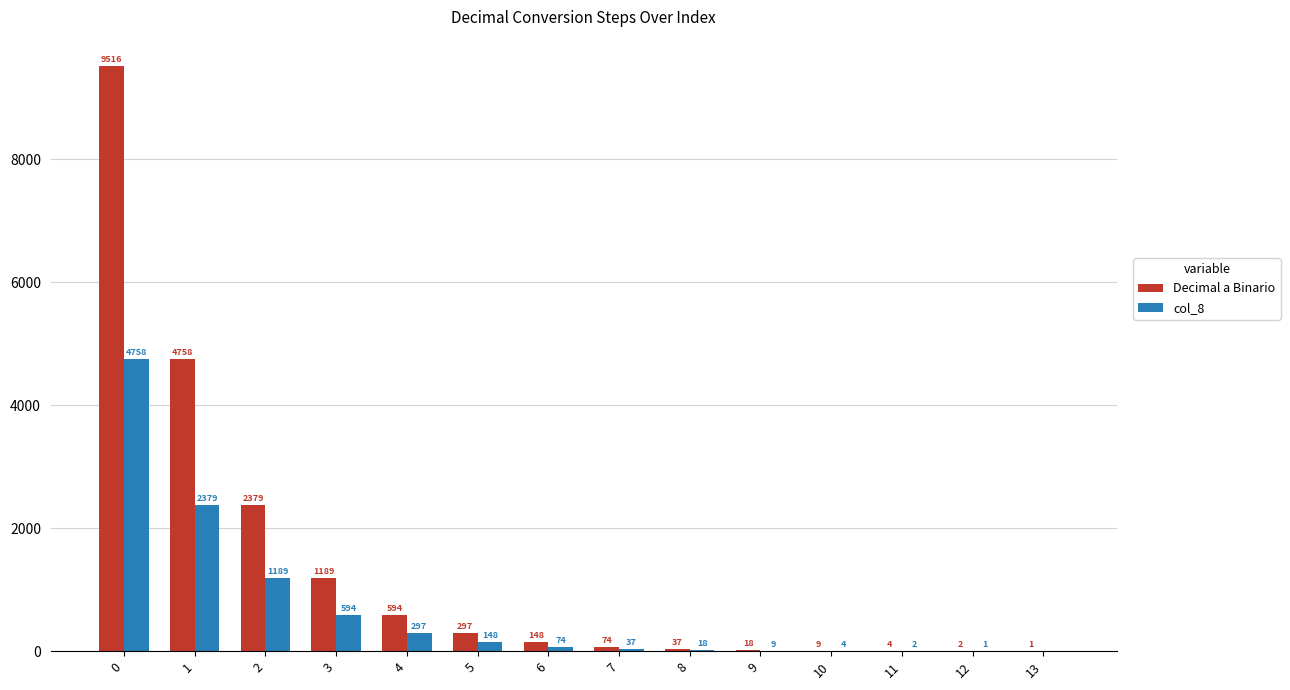

What is the sum of the col_8 values at 12 and 3?

595